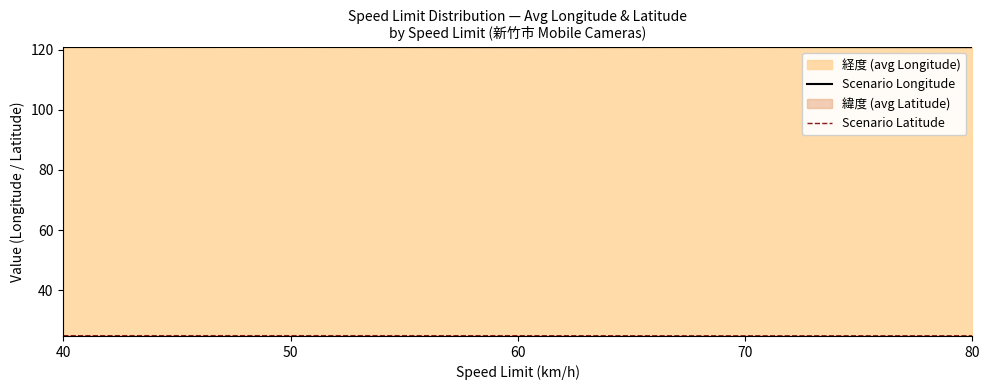

How many interior local valleys does the Scenario Latitude series have?

1